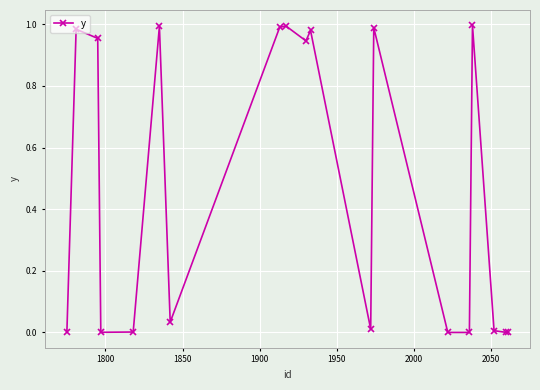

What is the average value?

0.5